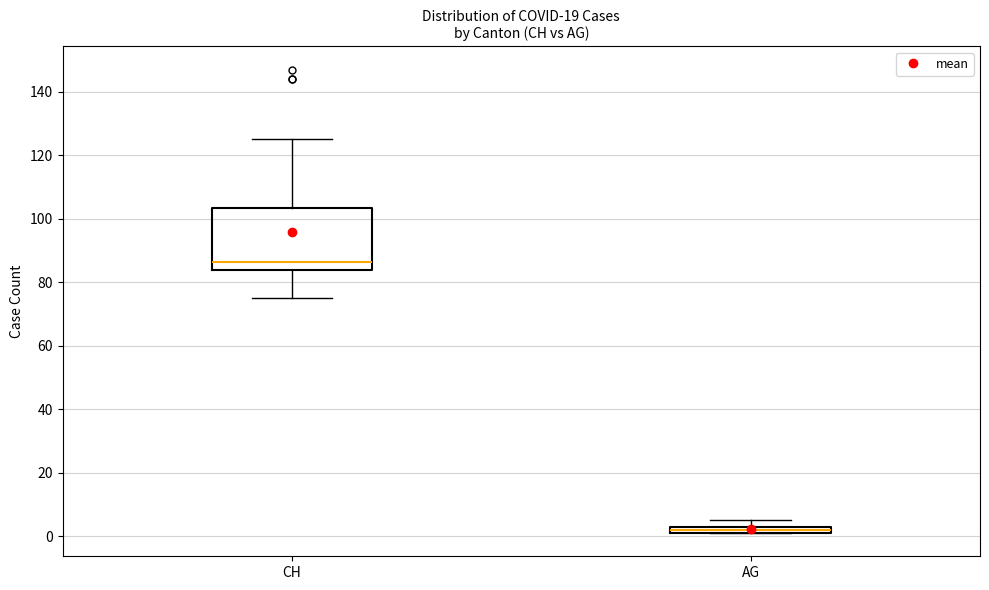

Which box's median line is the lowest?

AG